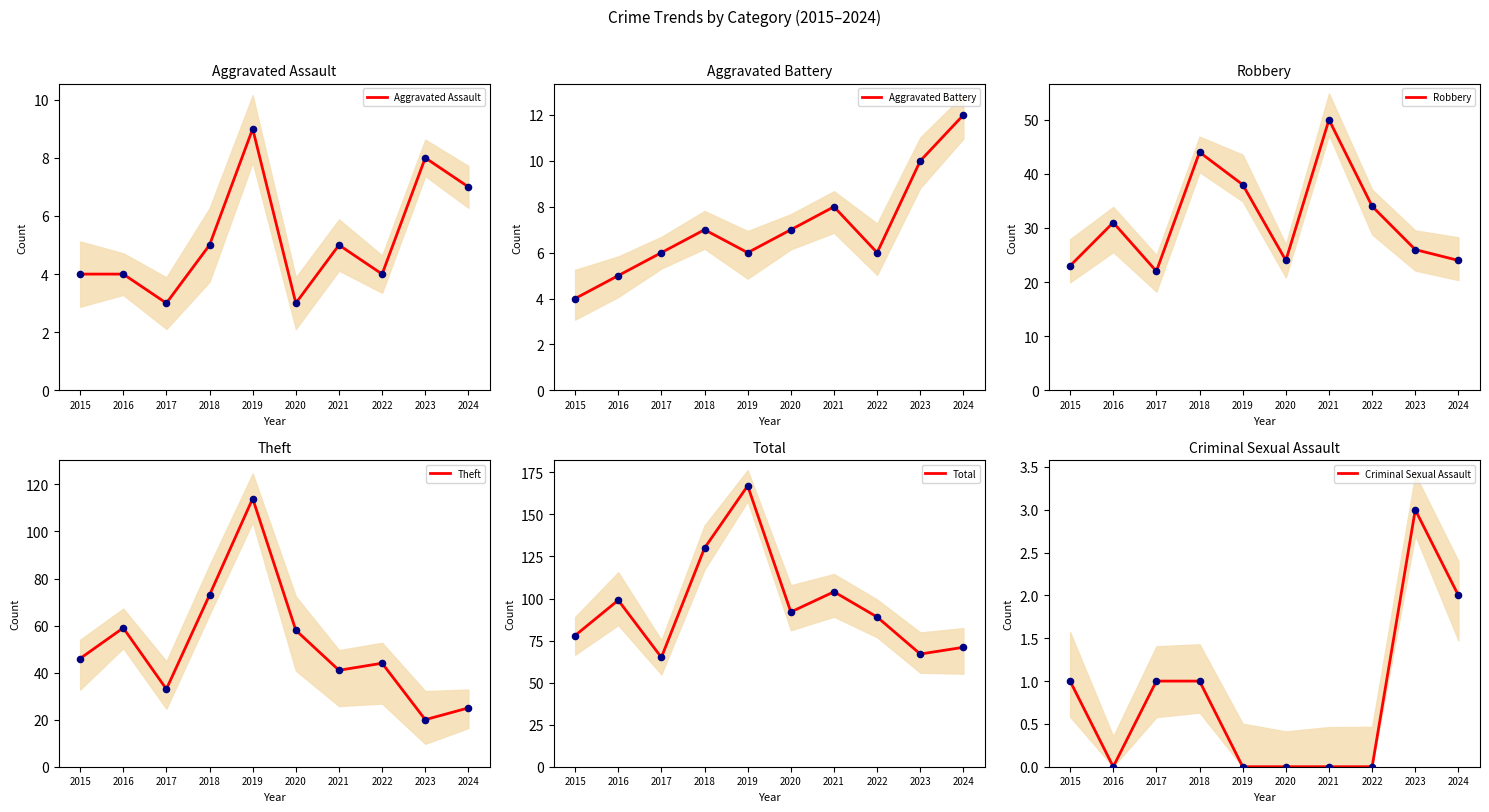

Which series has the largest total across all categories?

Total